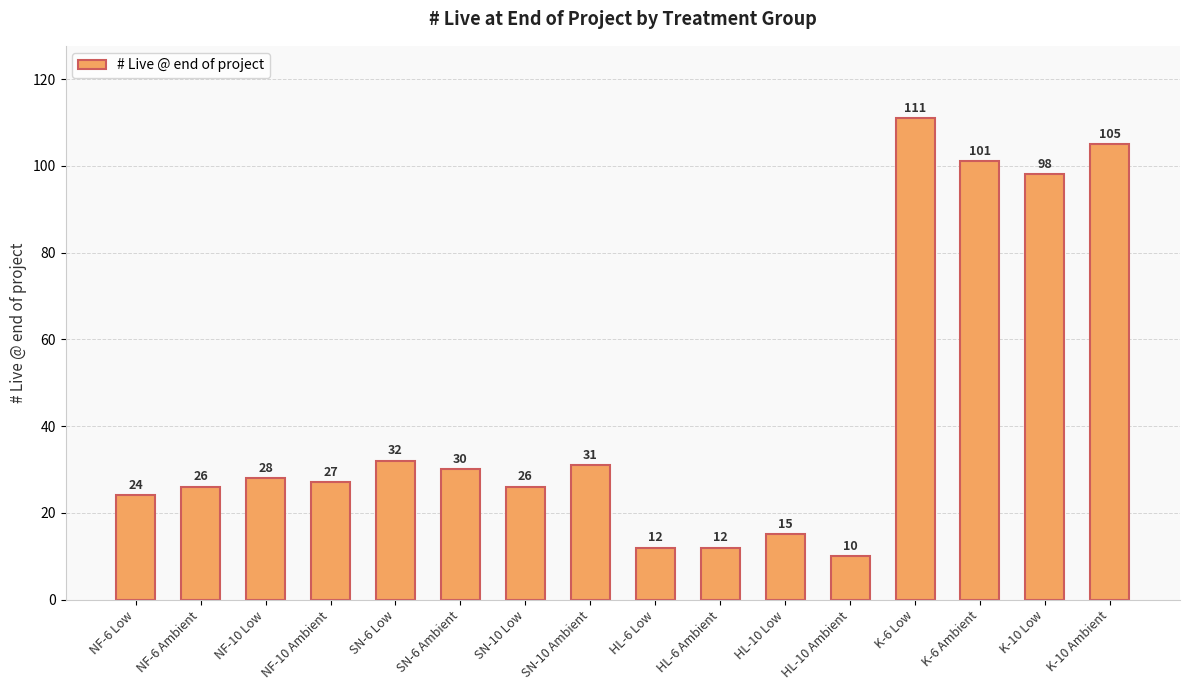

What is the difference between the maximum and minimum values?

101